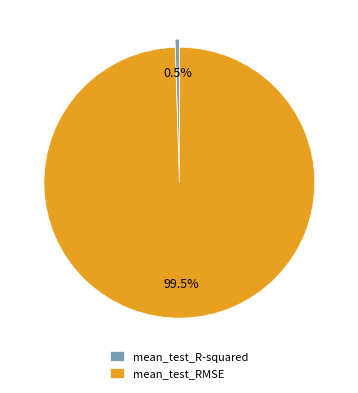

Which category has the biggest portion of the pie?

mean_test_RMSE